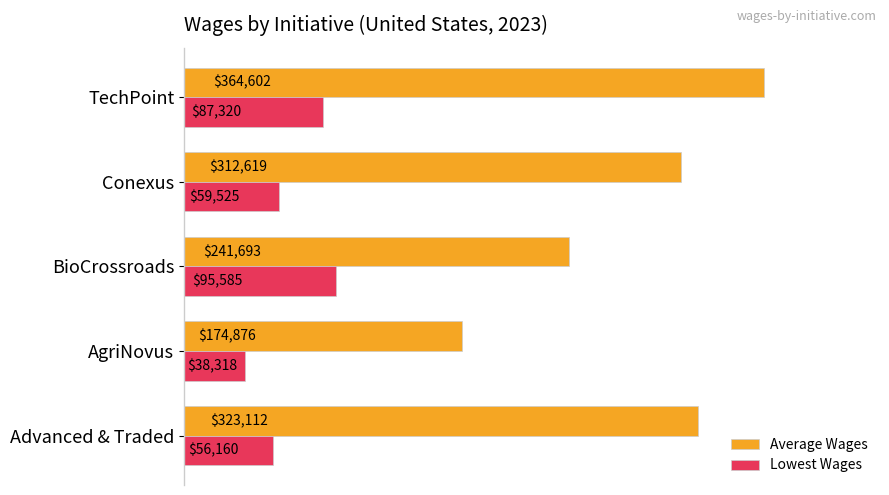

Which series has the largest range (max minus min)?

Average Wages